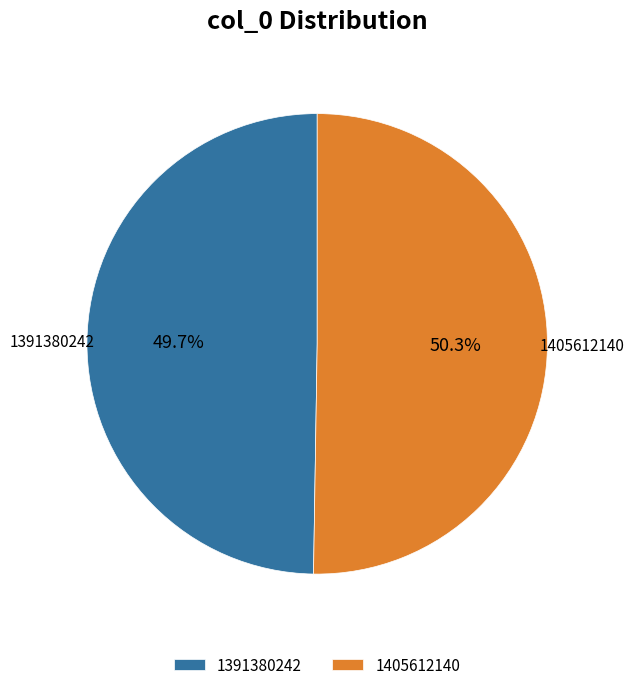

Combined, what portion of the pie is 1405612140 and 1391380242?

100.0%